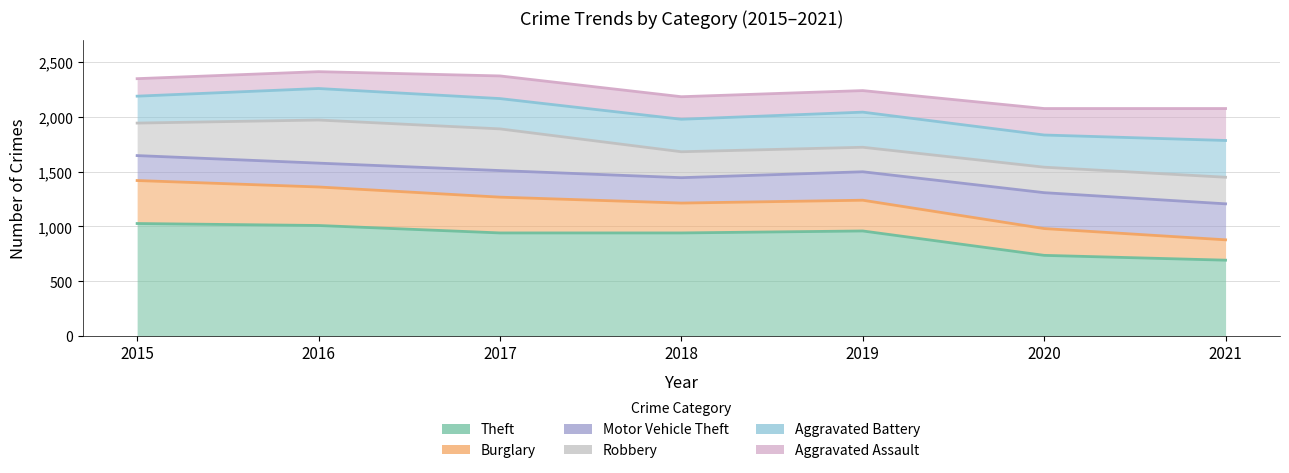

True or false: Burglary has a value of 352 at 2016.

True